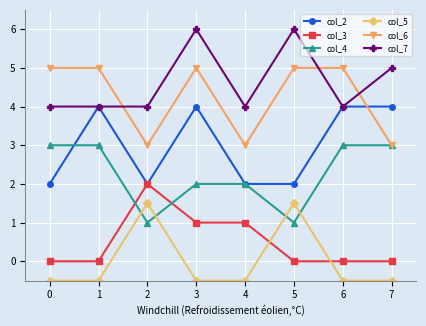

Count the number of categories in the chart.

8